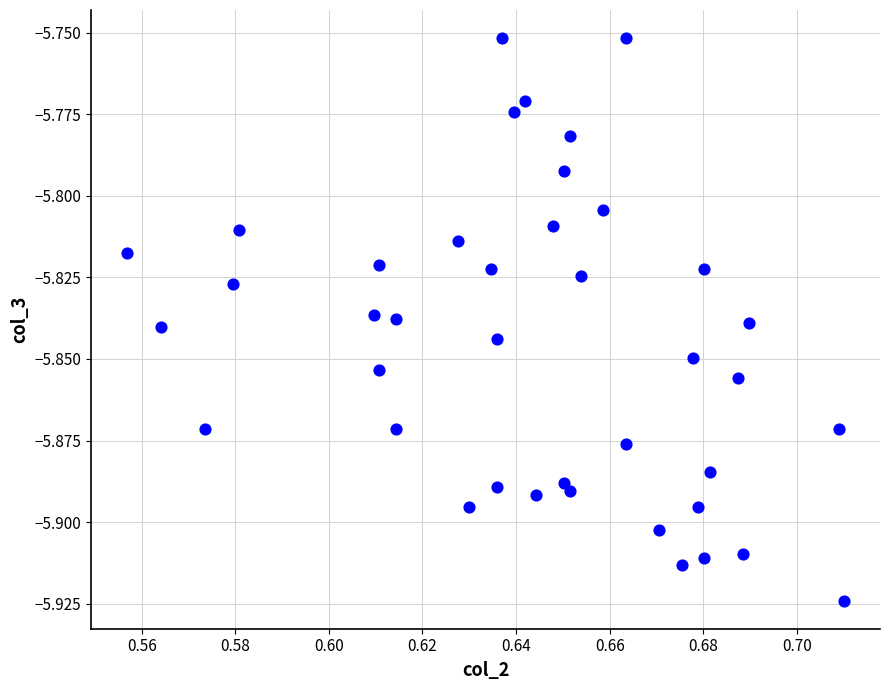

How many data points are displayed?

40